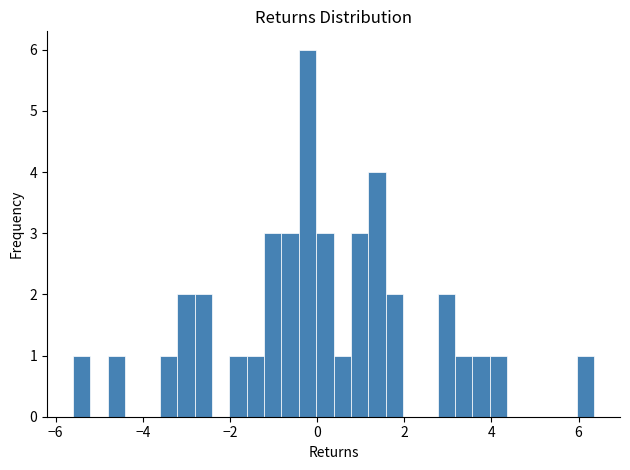

Read against the x-axis, roughly where is the centre of the tallest bar?

-0.2